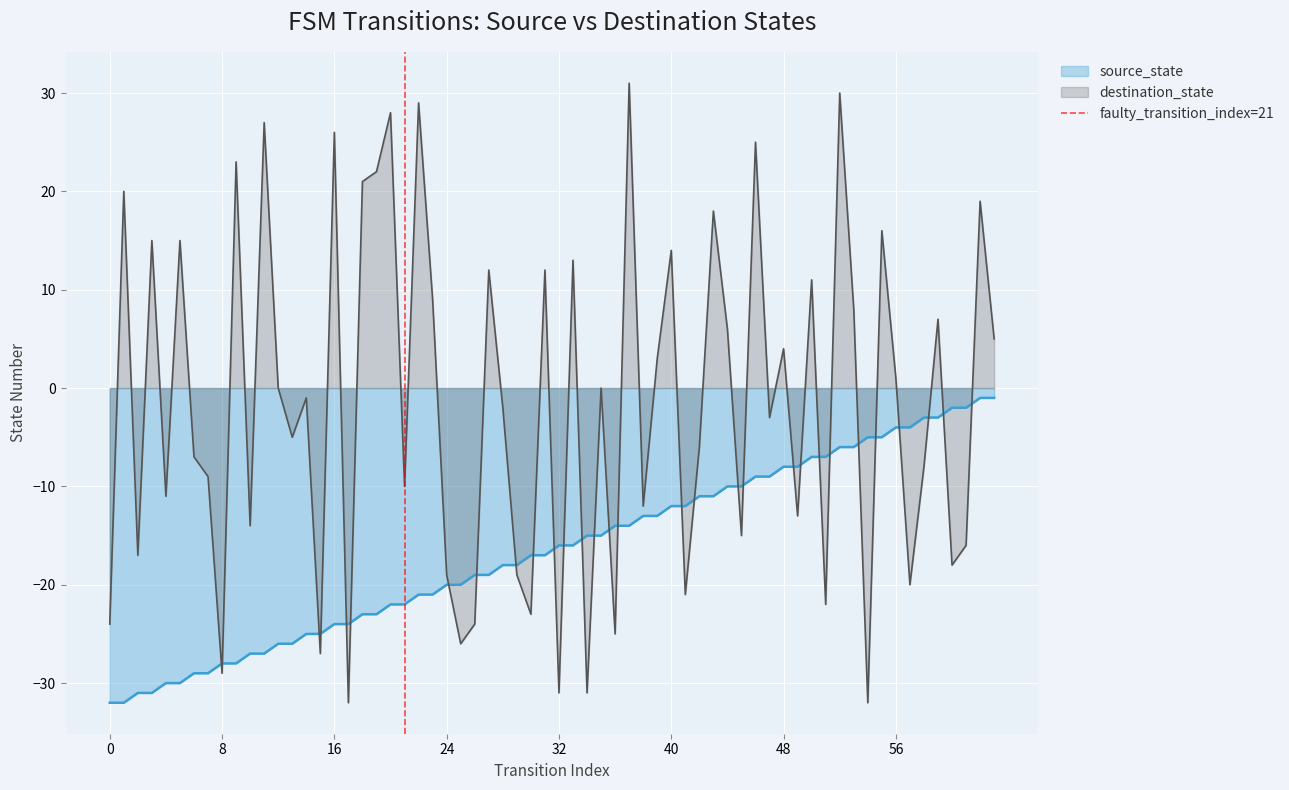

Which has a higher value, 0 or 8?

8